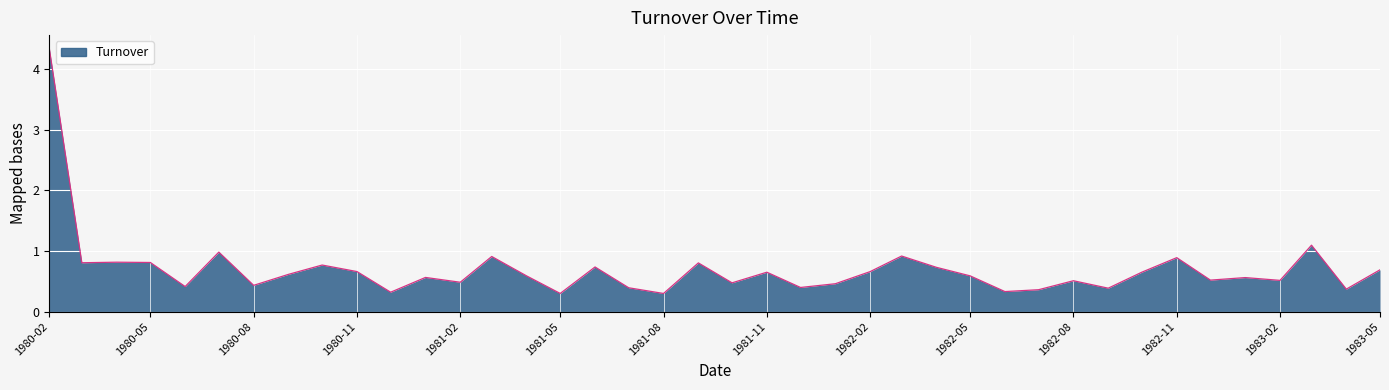

What is the difference between the maximum and minimum values?

4.0